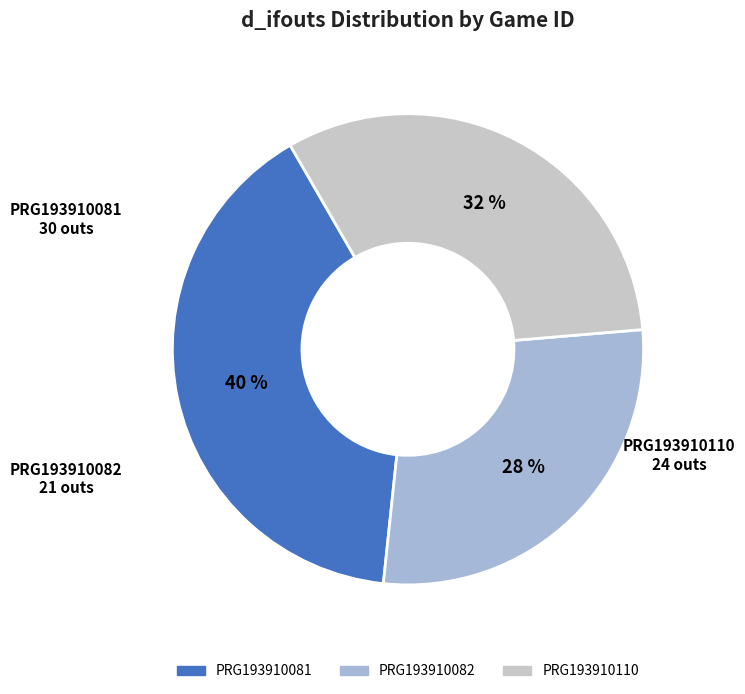

Which slice is the smallest?

PRG193910082